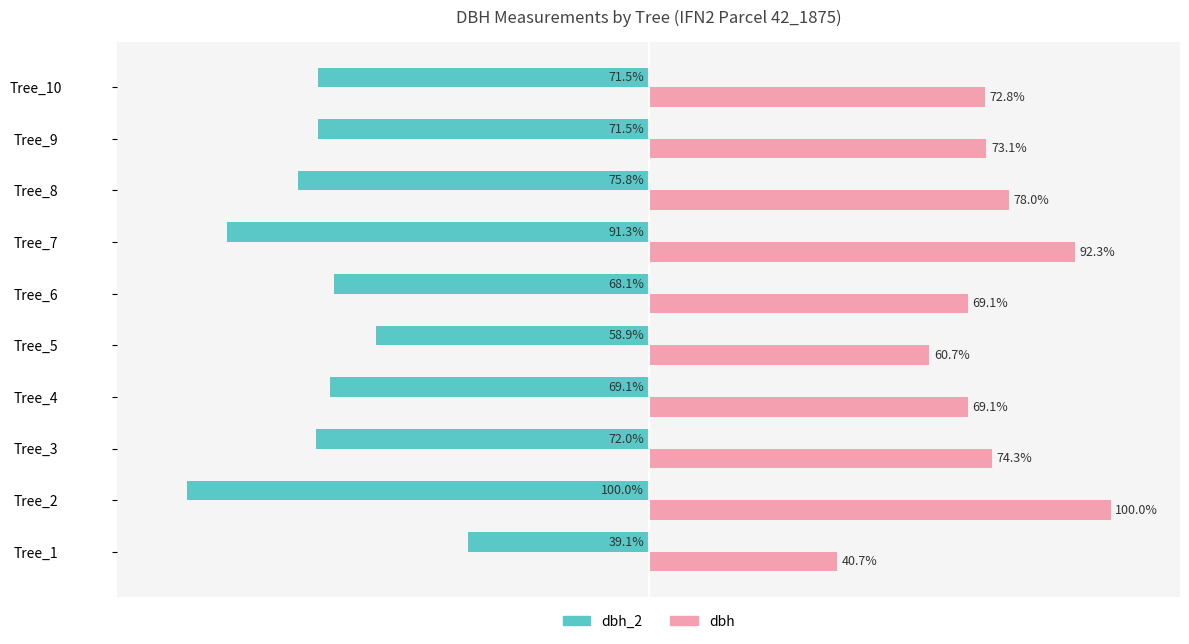

Rank the series by their average value, from lowest to highest.

dbh_2, dbh